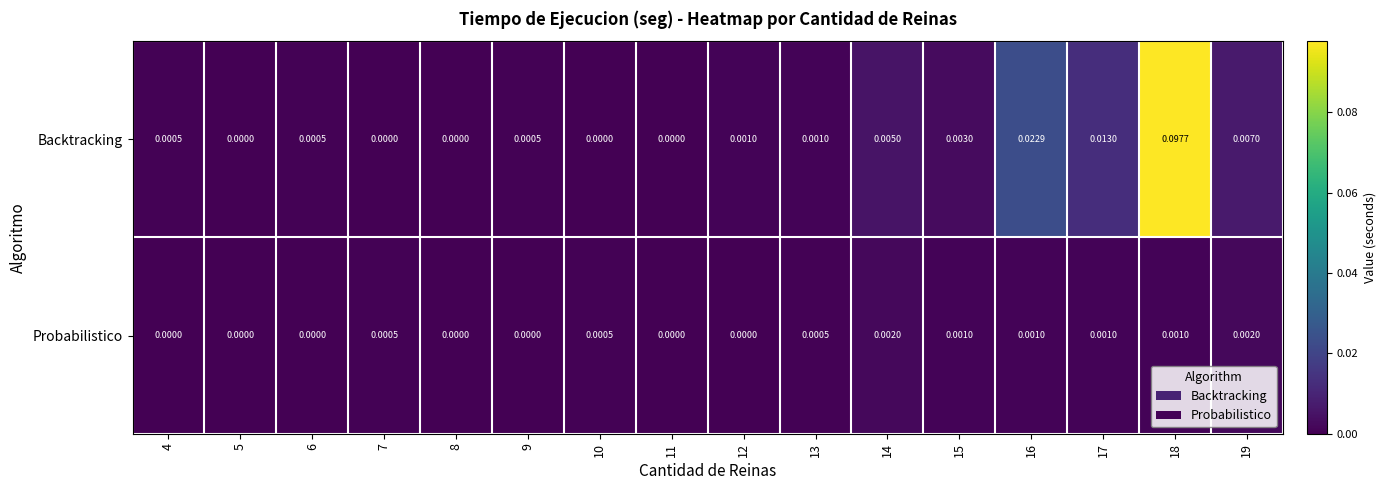

Between 4 and 12, which series saw the biggest shift?

Backtracking